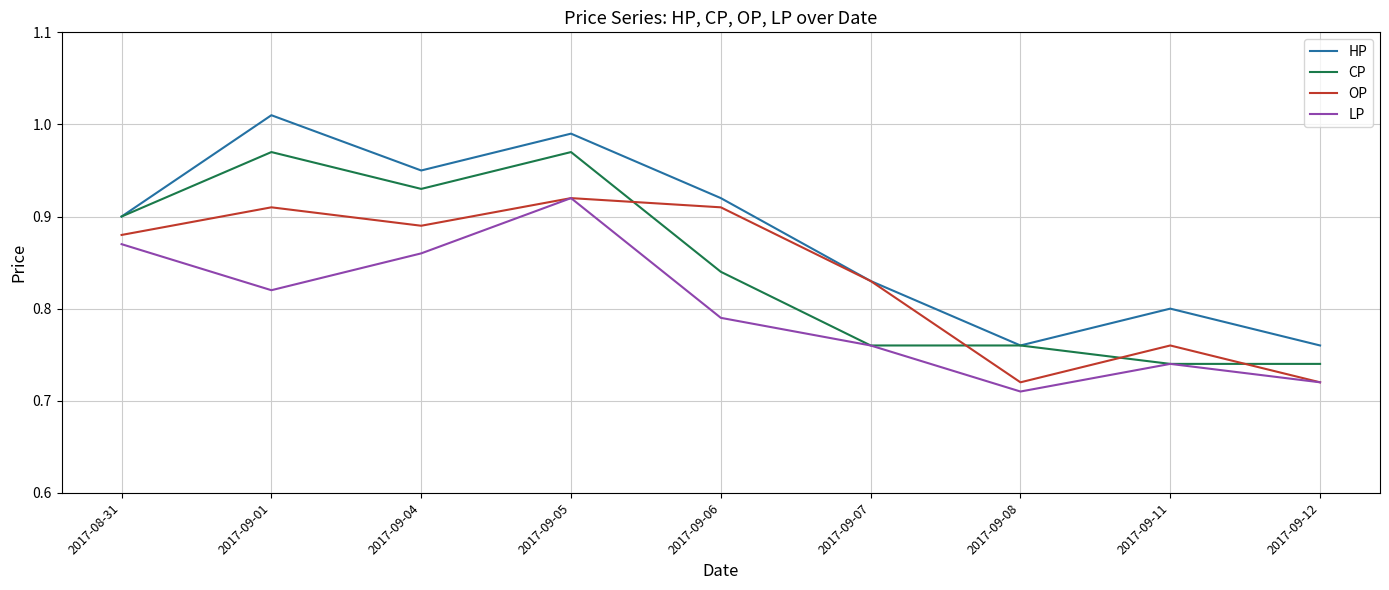

True or false: LP and HP intersect in this chart.

False